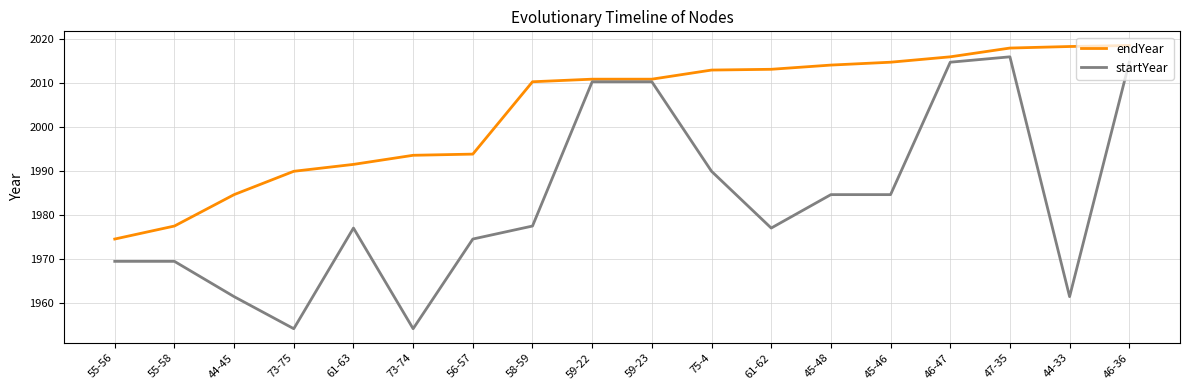

Between 56-57 and 59-22, which series saw the biggest shift?

startYear